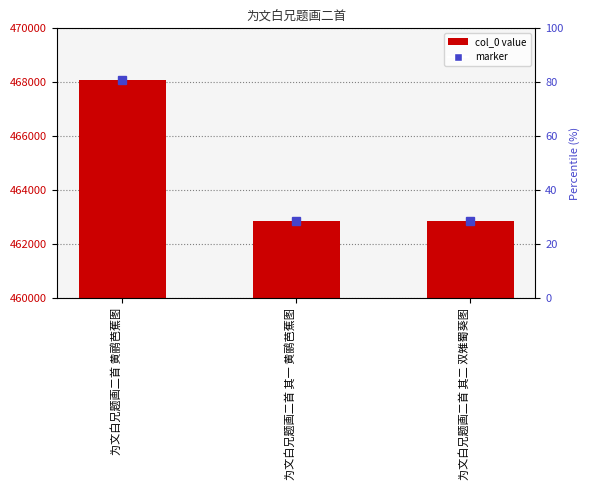

What is the minimum value shown in the chart?

462881